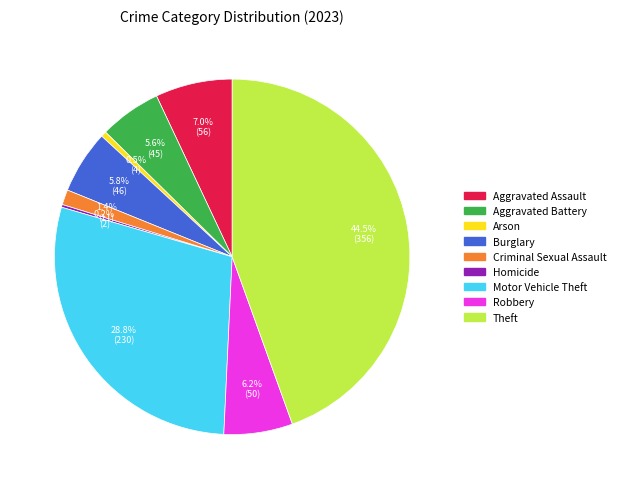

What portion of the pie excludes Criminal Sexual Assault?

98.6%